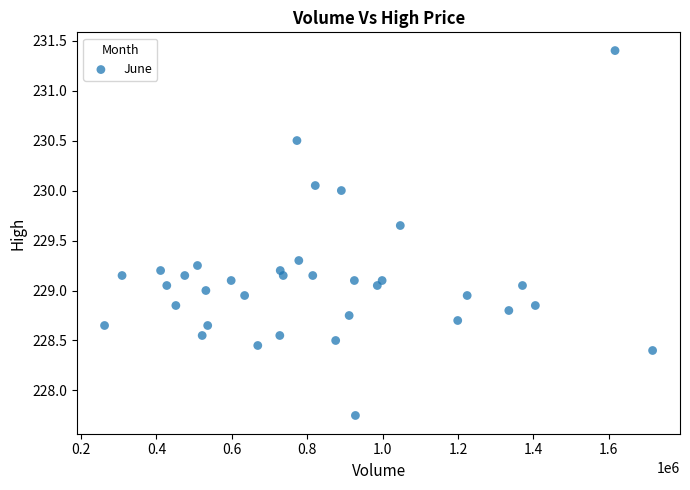

What is the range of Y values (max minus min)?

3.6